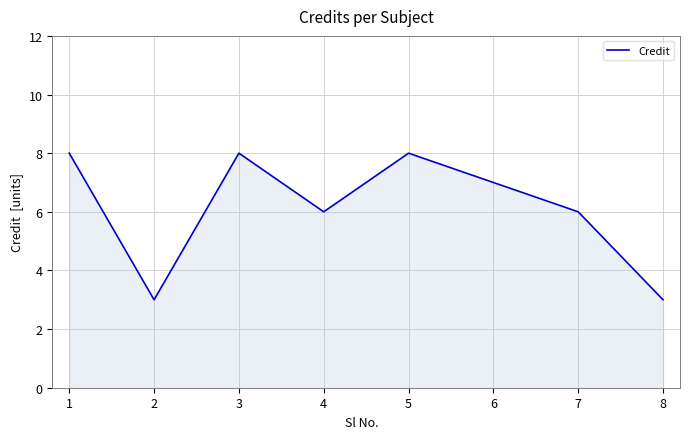

What value does the data have at 2?

3